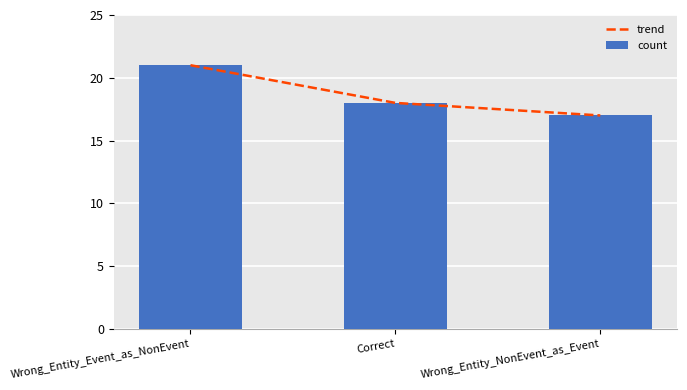

What is the label of the 2nd bar from the right?

Correct